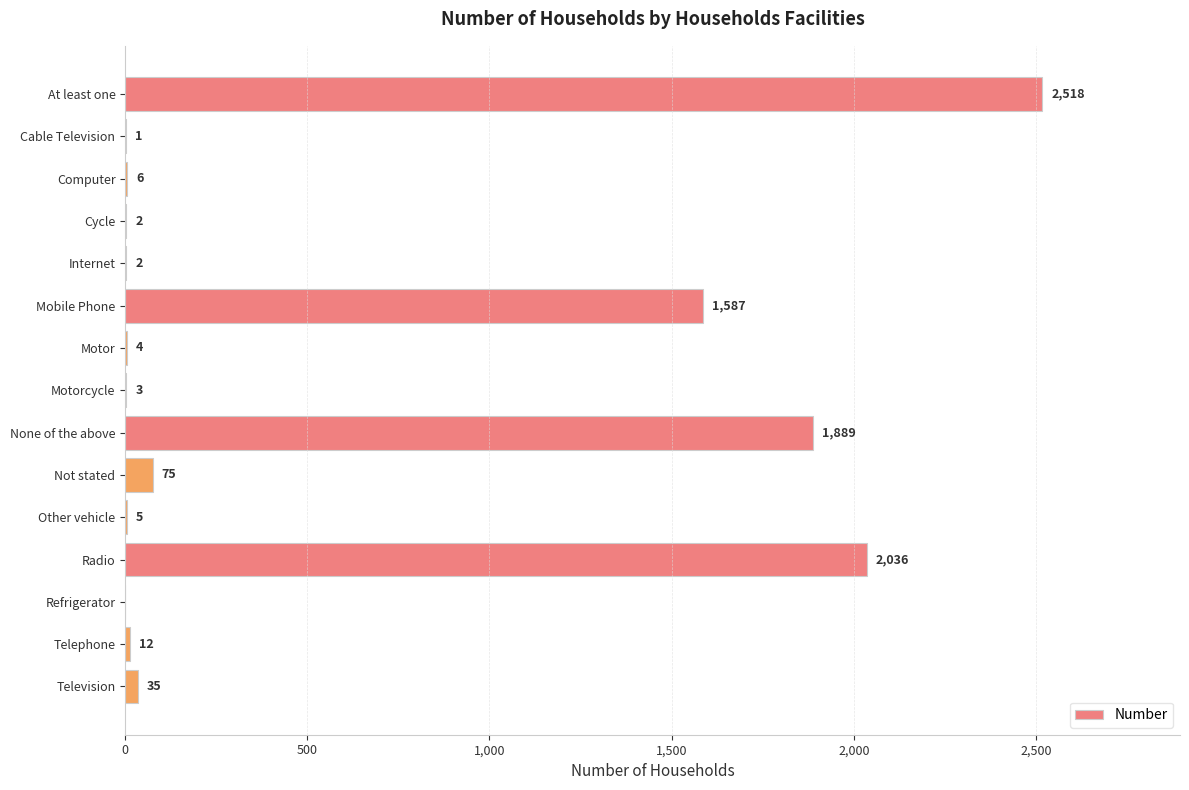

The value at Mobile Phone is 1587. True or false?

True